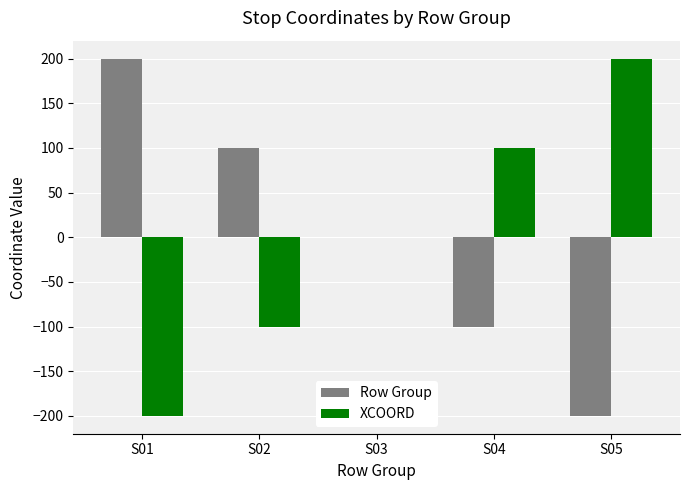

True or false: XCOORD has a value of 200 at S05.

True